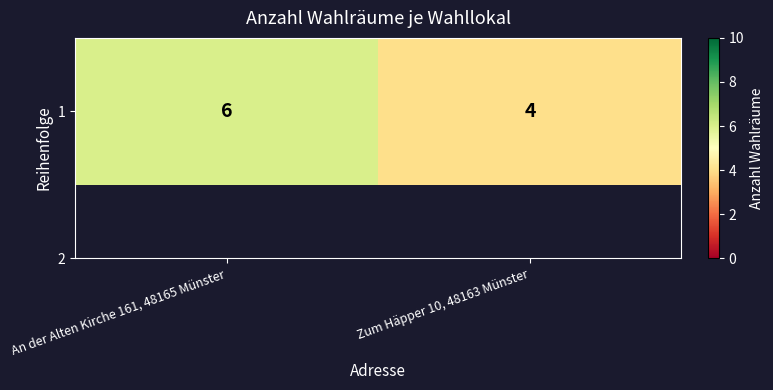

Reading left to right, what are all the values shown in this chart?

An der Alten Kirche 161, 48165 Münster=6	Zum Häpper 10, 48163 Münster=4